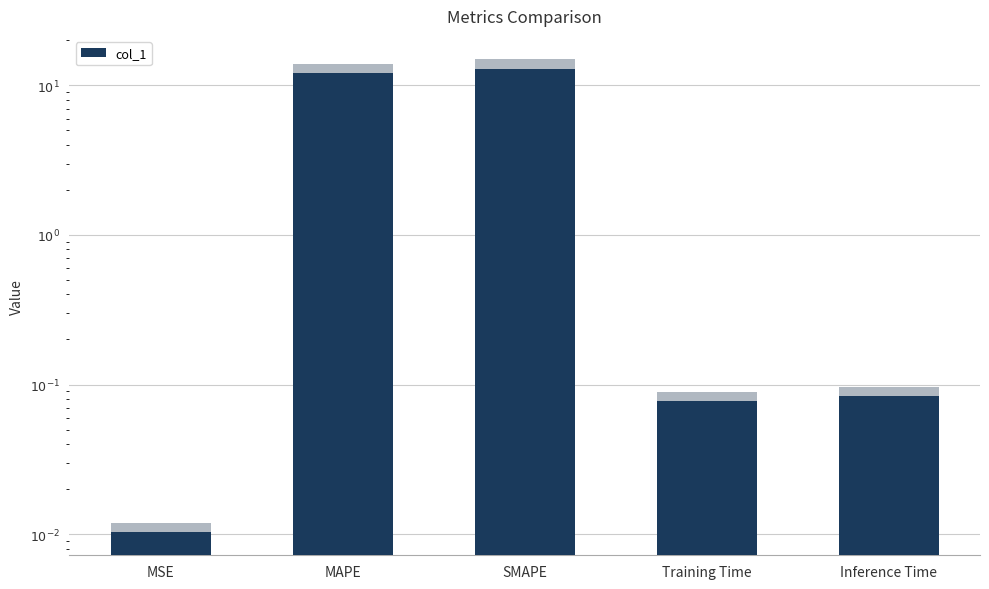

Rank the categories by value from lowest to highest.

MSE, Training Time, Inference Time, MAPE, SMAPE